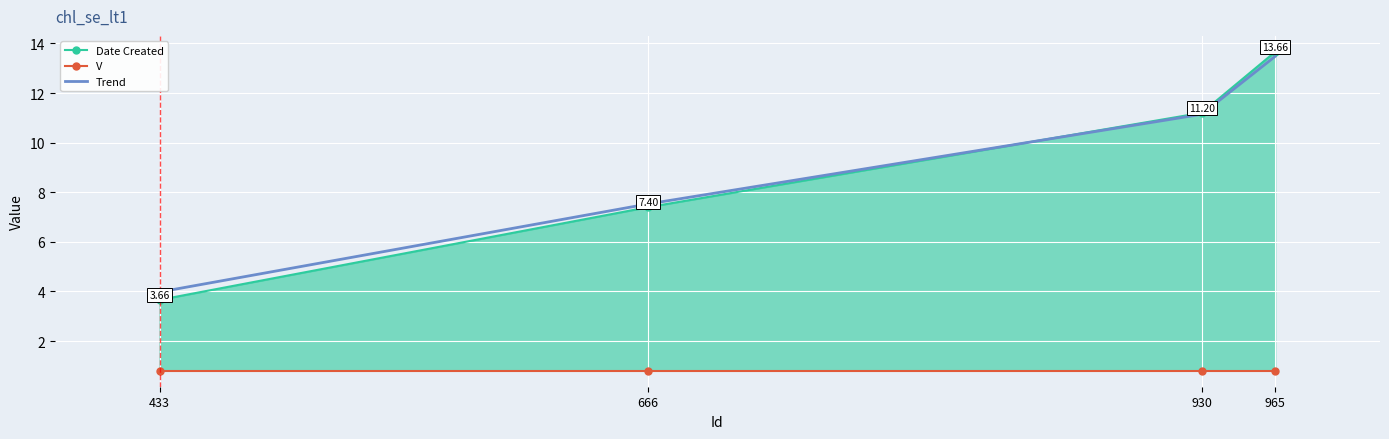

Count the number of data series in this chart.

3